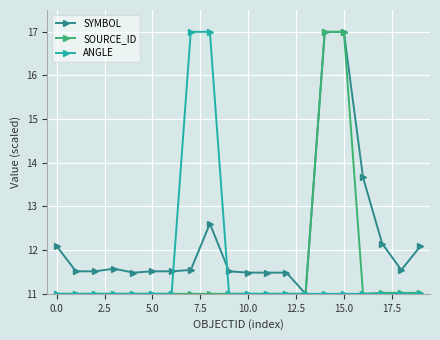

What is the value of the SOURCE_ID point at the 11th from the left?

11.0